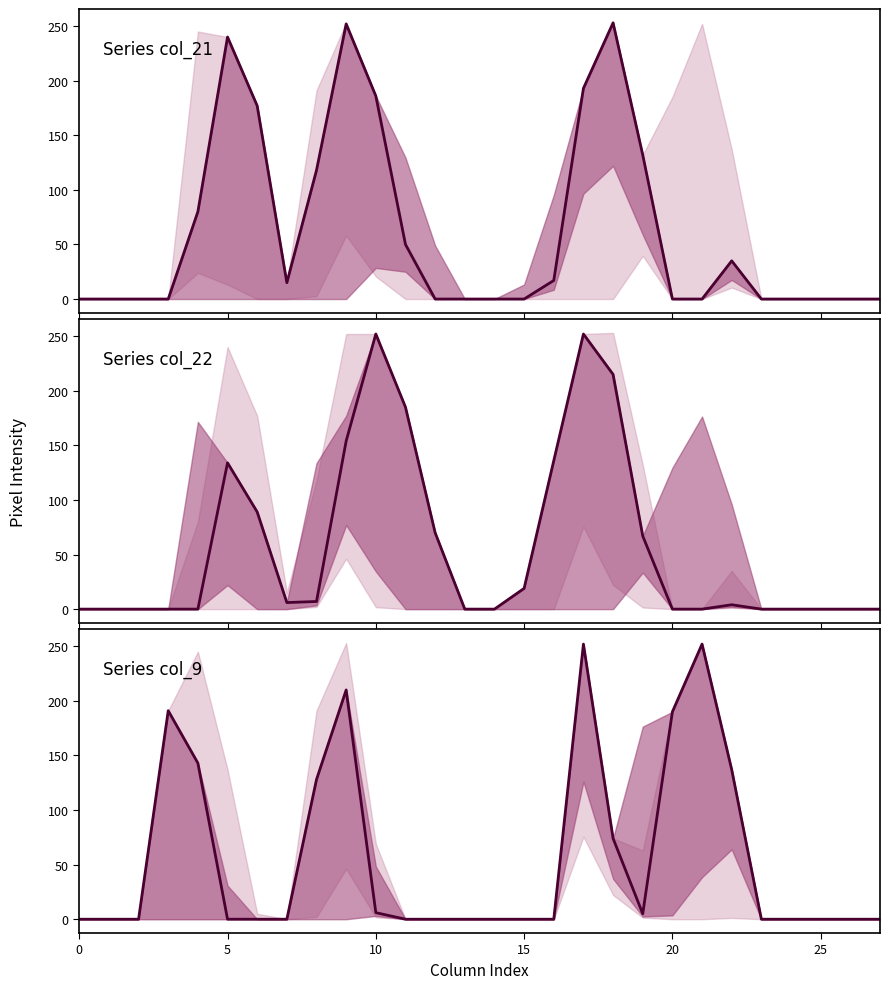

Rank the series by their maximum value, from lowest to highest.

col_22, col_9, col_21